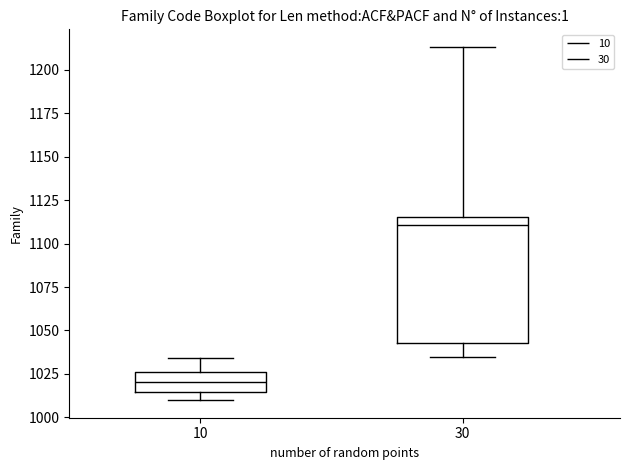

Reading left to right, read every box against the y-axis: the position of its median line, the range the box covers, and the ends of its whiskers. The values are not printed on the chart, so give them approximately, as read against the axis.

10: median 1020, box 1015 to 1025, whiskers 1010 to 1035
30: median 1110, box 1045 to 1115, whiskers 1035 to 1215